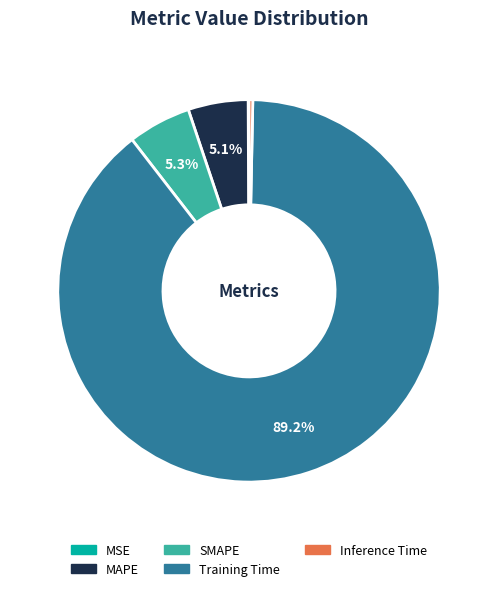

Which has a higher value, Inference Time or MAPE?

MAPE